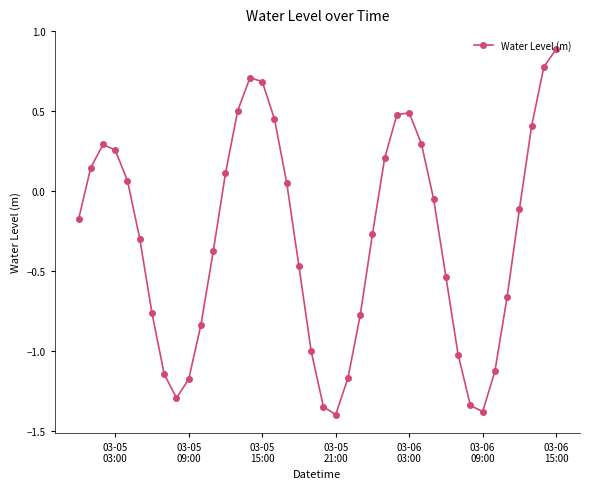

What is the sum of all values?

-11.9